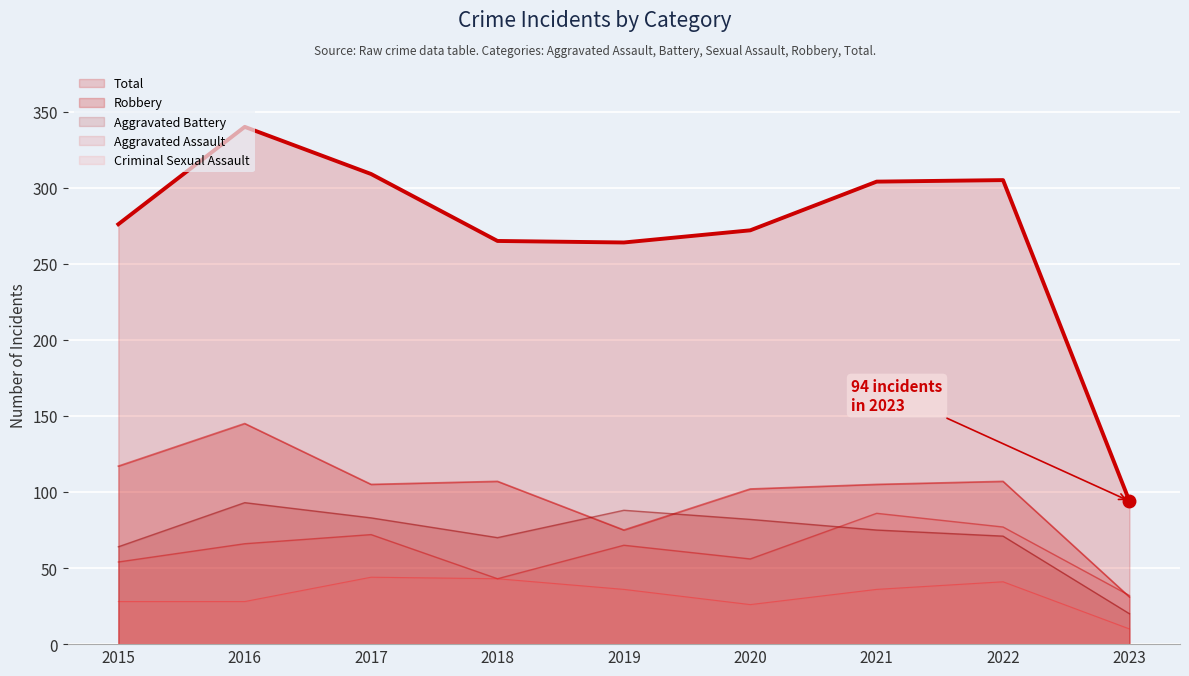

How many interior local peaks does the Robbery series have?

3